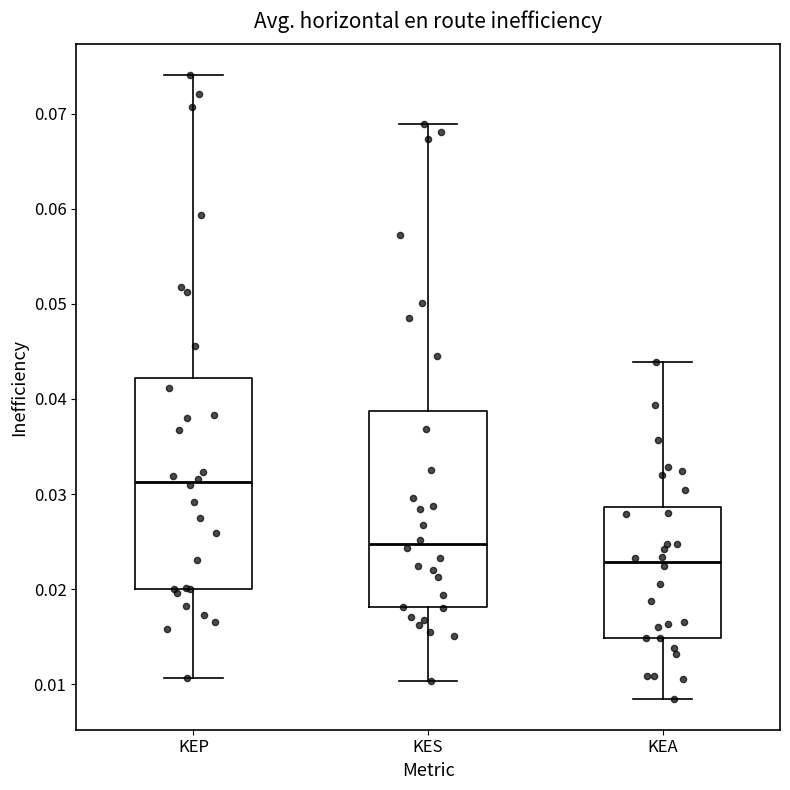

Where is the upper edge of the box for KEP on the y-axis? The values are not printed on the chart, so give them approximately, as read against the axis.

0.042